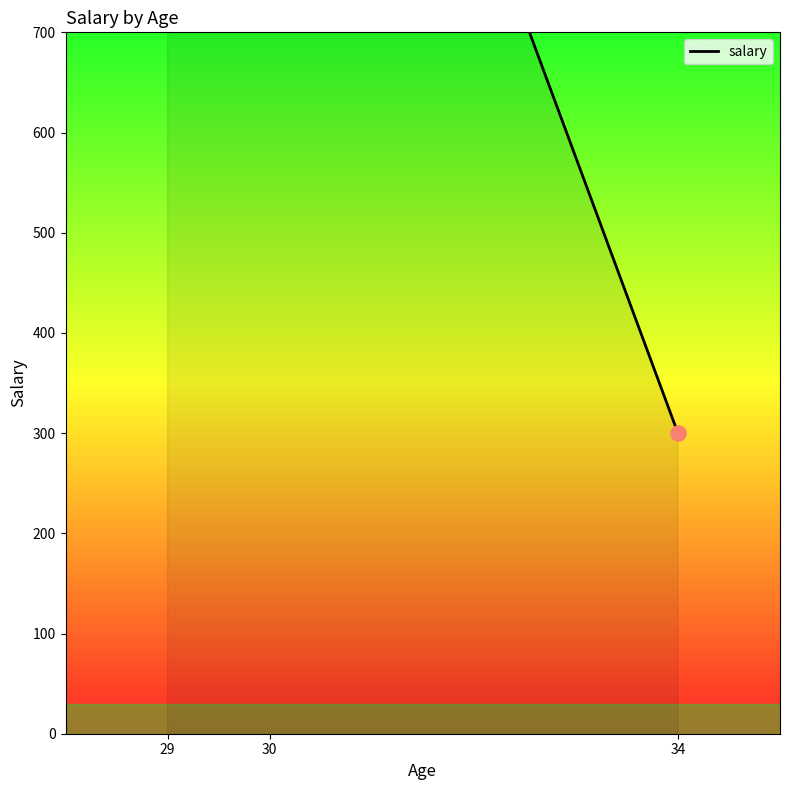

Between 30 and 29, which is larger?

30